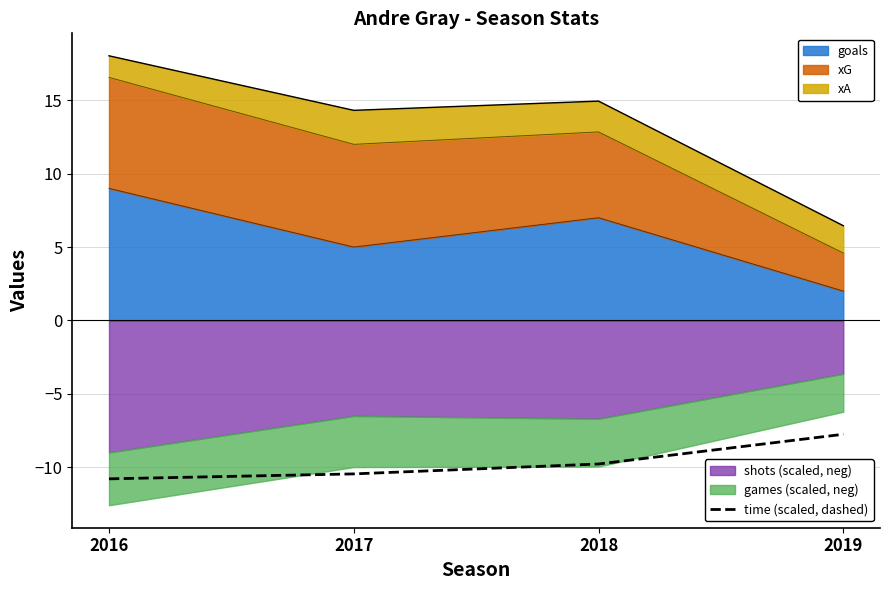

True or false: the data shows -3.8 at 2019.

False